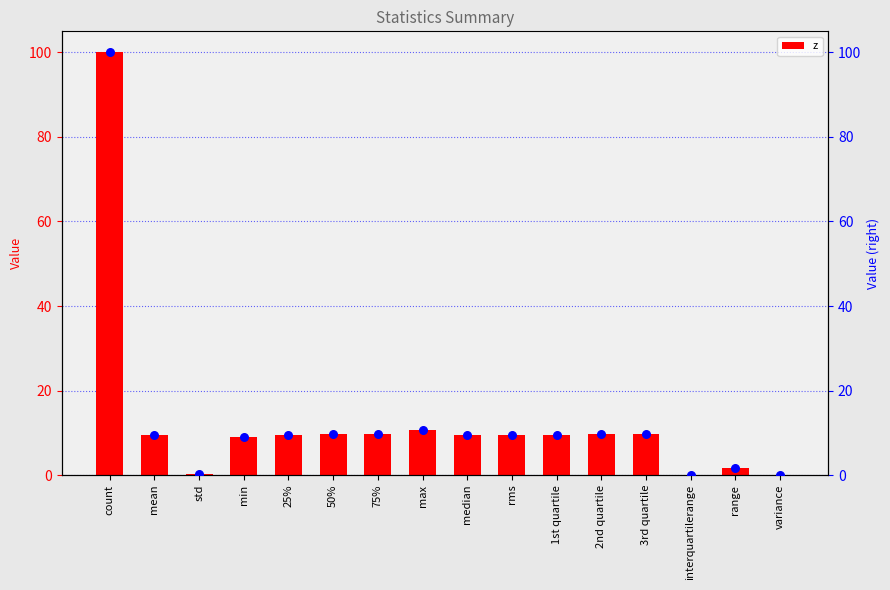

At how many categories does at least one series exceed 61?

1